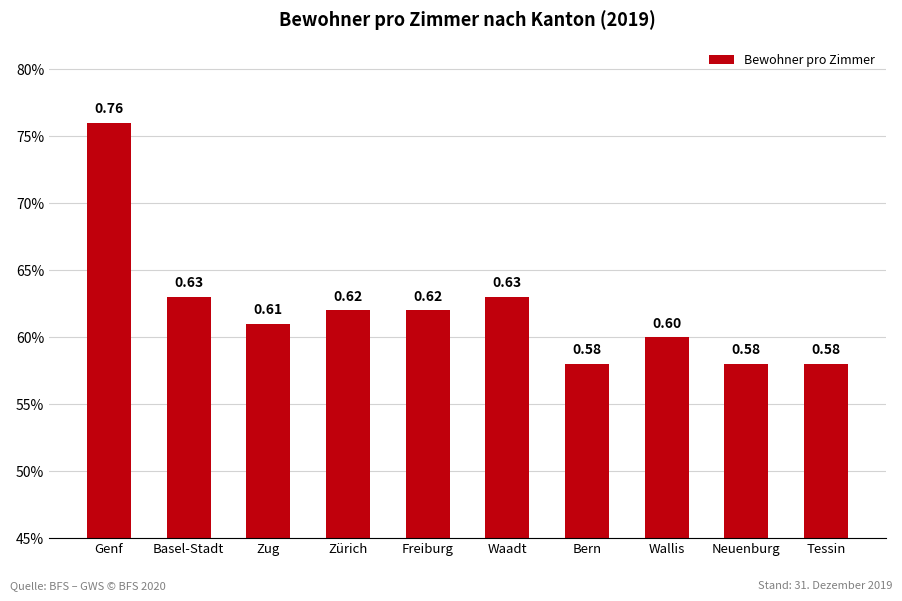

Read the value at Bern.

0.6